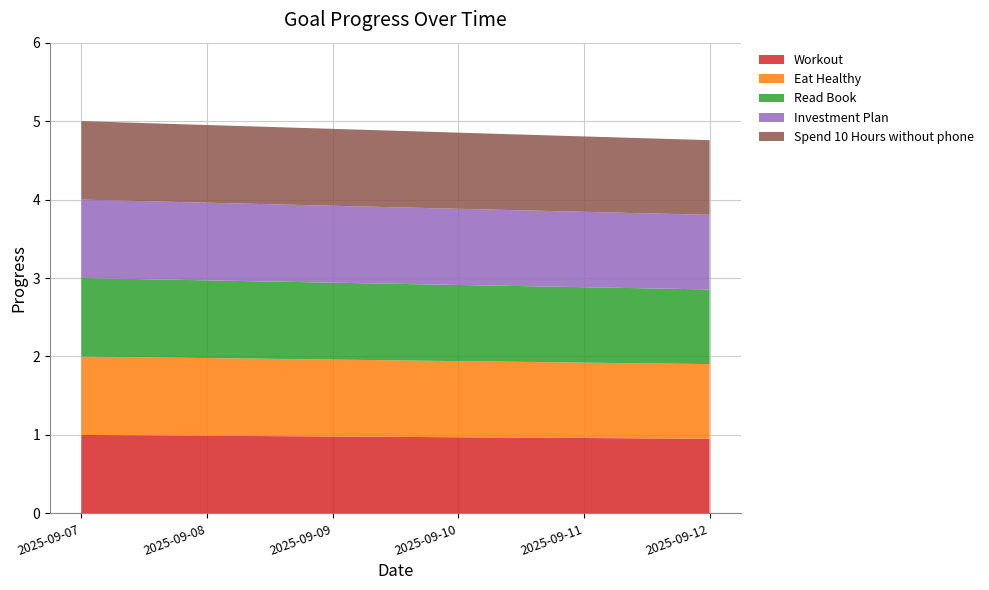

Reading right to left, what are all the values shown in this chart?

Workout: 2025-09-12=1.0	2025-09-11=1.0	2025-09-10=1.0	2025-09-09=1.0	2025-09-08=1.0	2025-09-07=1.0
Eat Healthy: 2025-09-12=1.0	2025-09-11=1.0	2025-09-10=1.0	2025-09-09=1.0	2025-09-08=1.0	2025-09-07=1.0
Read Book: 2025-09-12=1.0	2025-09-11=1.0	2025-09-10=1.0	2025-09-09=1.0	2025-09-08=1.0	2025-09-07=1.0
Investment Plan: 2025-09-12=1.0	2025-09-11=1.0	2025-09-10=1.0	2025-09-09=1.0	2025-09-08=1.0	2025-09-07=1.0
Spend 10 Hours without phone: 2025-09-12=1.0	2025-09-11=1.0	2025-09-10=1.0	2025-09-09=1.0	2025-09-08=1.0	2025-09-07=1.0